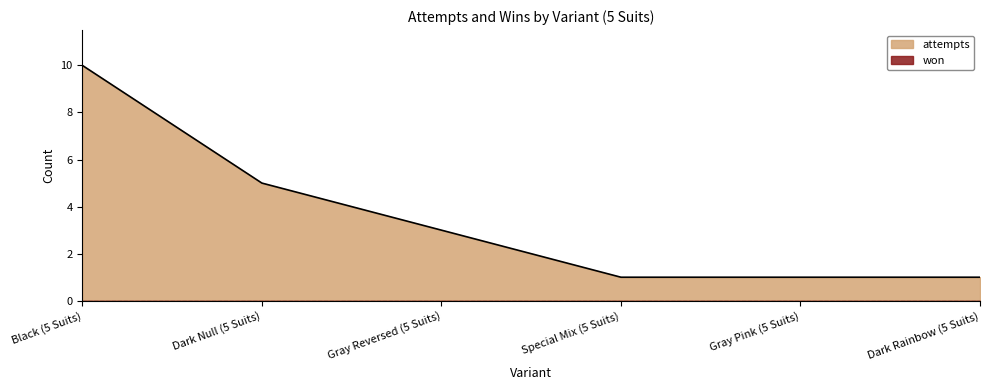

What is the value of the 1st point from the left?

10